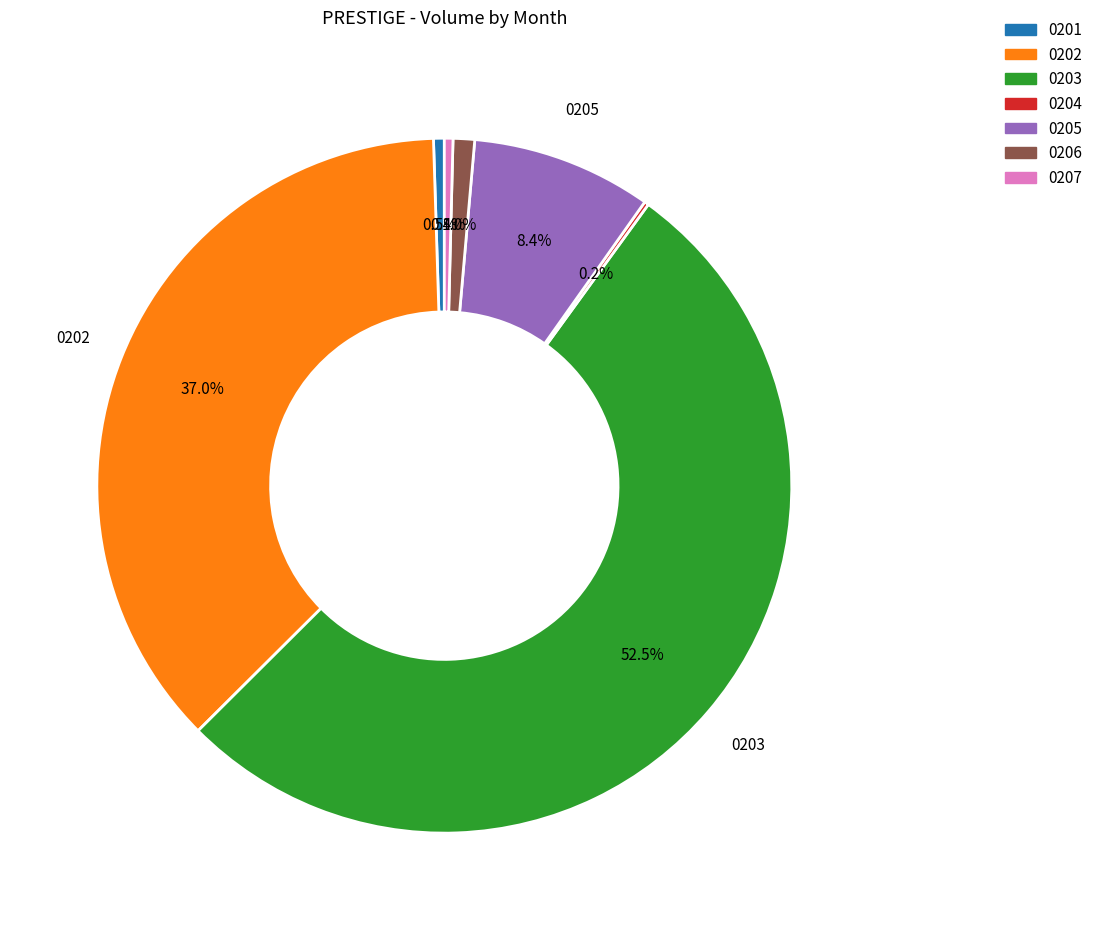

Is there any slice that represents more than half of the pie?

Yes